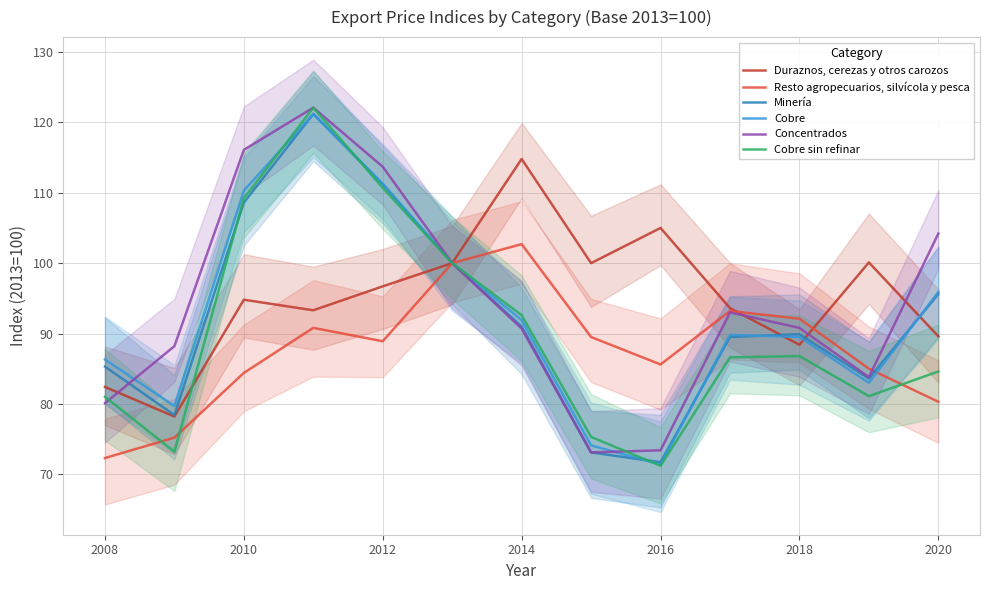

What are all the series names shown in the legend?

Duraznos, cerezas y otros carozos, Resto agropecuarios, silvícola y pesca, Minería, Cobre, Concentrados, Cobre sin refinar